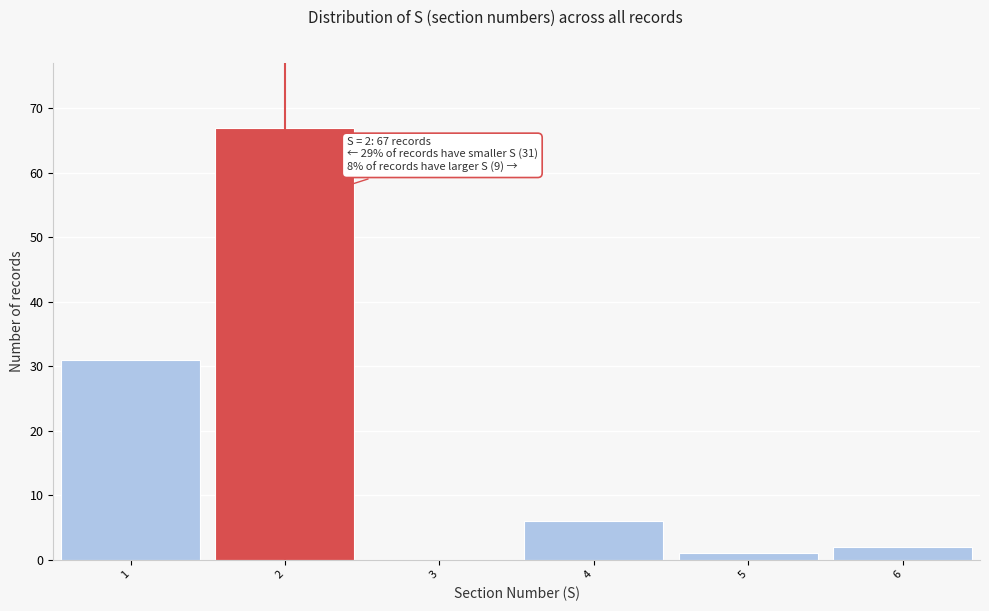

Over which range of the x-axis is the bar tallest?

1.5 to 2.5